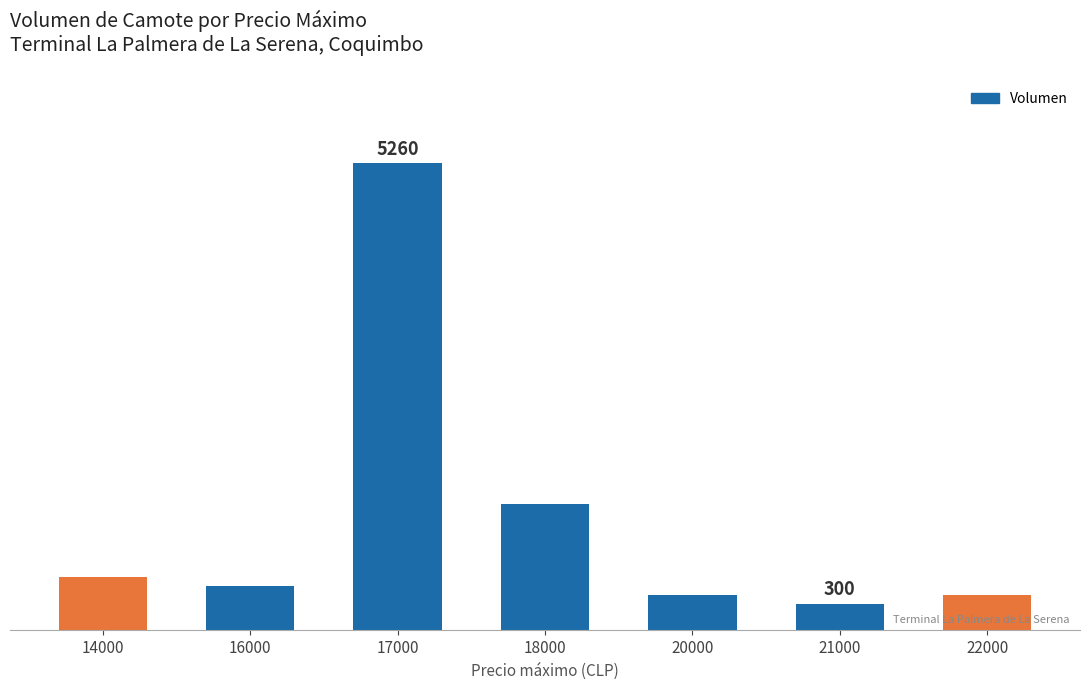

True or false: the data shows 194 at 20000.

False